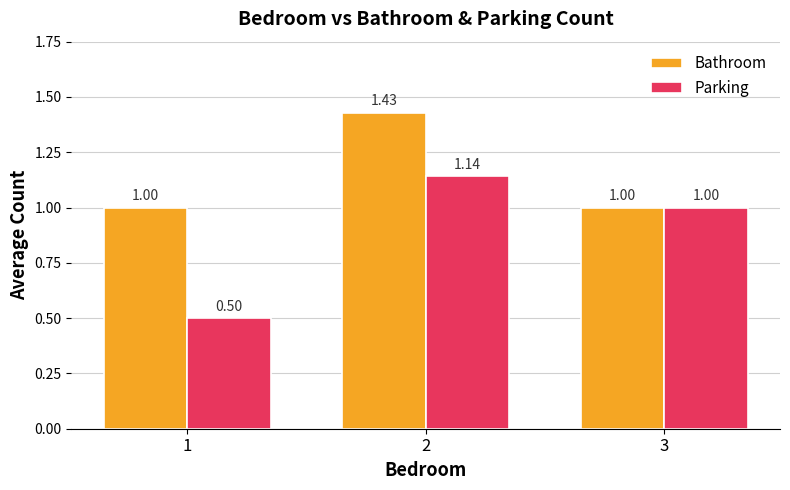

True or false: Parking has a value of 0.3 at 1.

False